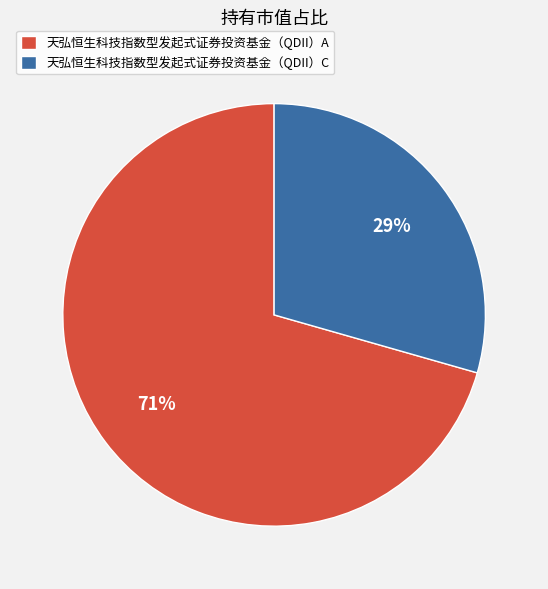

How many segments does this pie chart have?

2